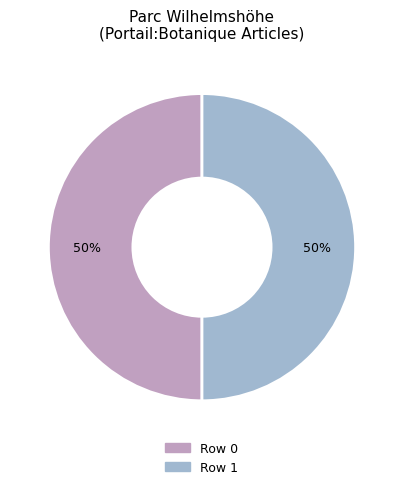

To the nearest percent, what is the difference between the Row 1 and Row 0 slice percentages?

0%